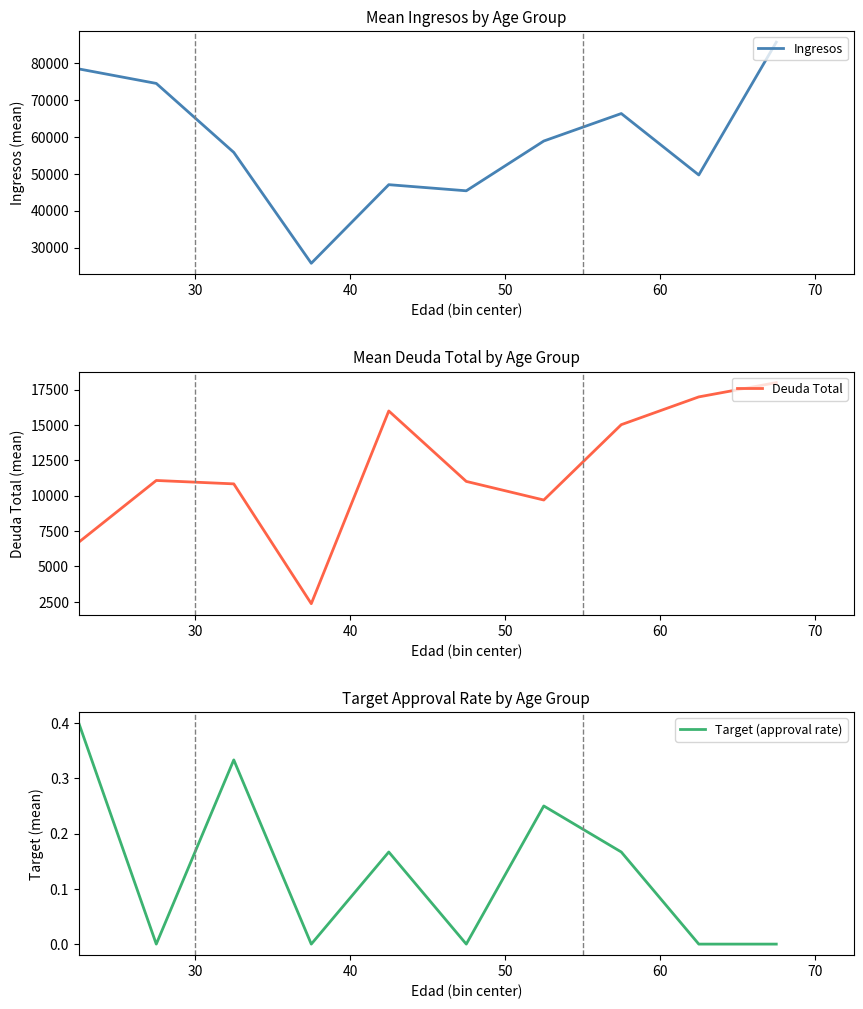

Is this an area chart (filled region under the line)?

No